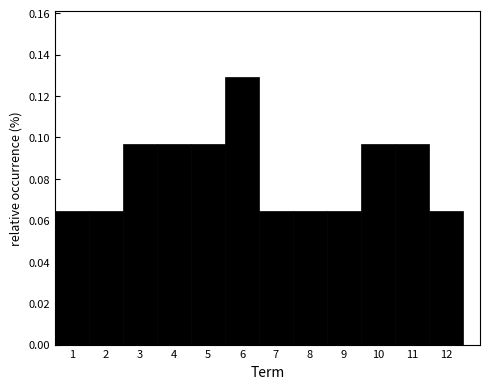

Over which range of the x-axis is the bar tallest?

5.5 to 6.5